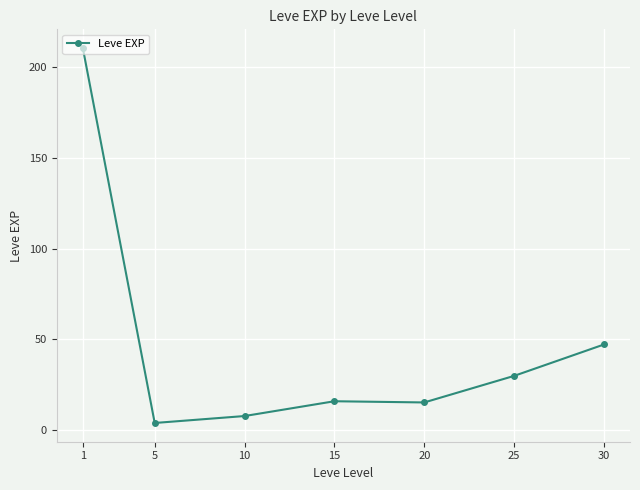

At which label does the data first exceed 15?

1